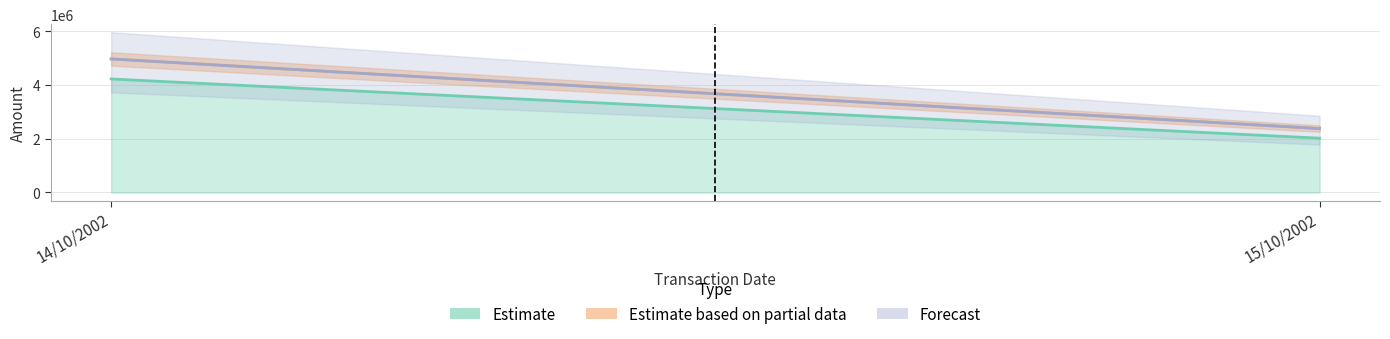

At which category does the chart reach its peak across all series?

14/10/2002